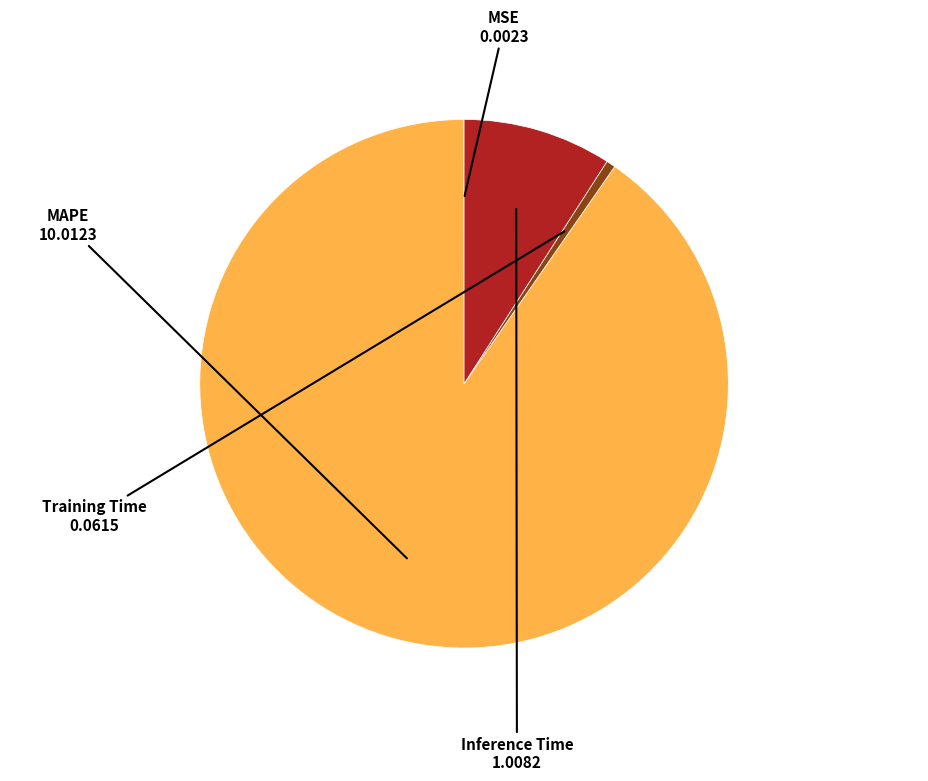

Is there any slice that represents more than half of the pie?

Yes